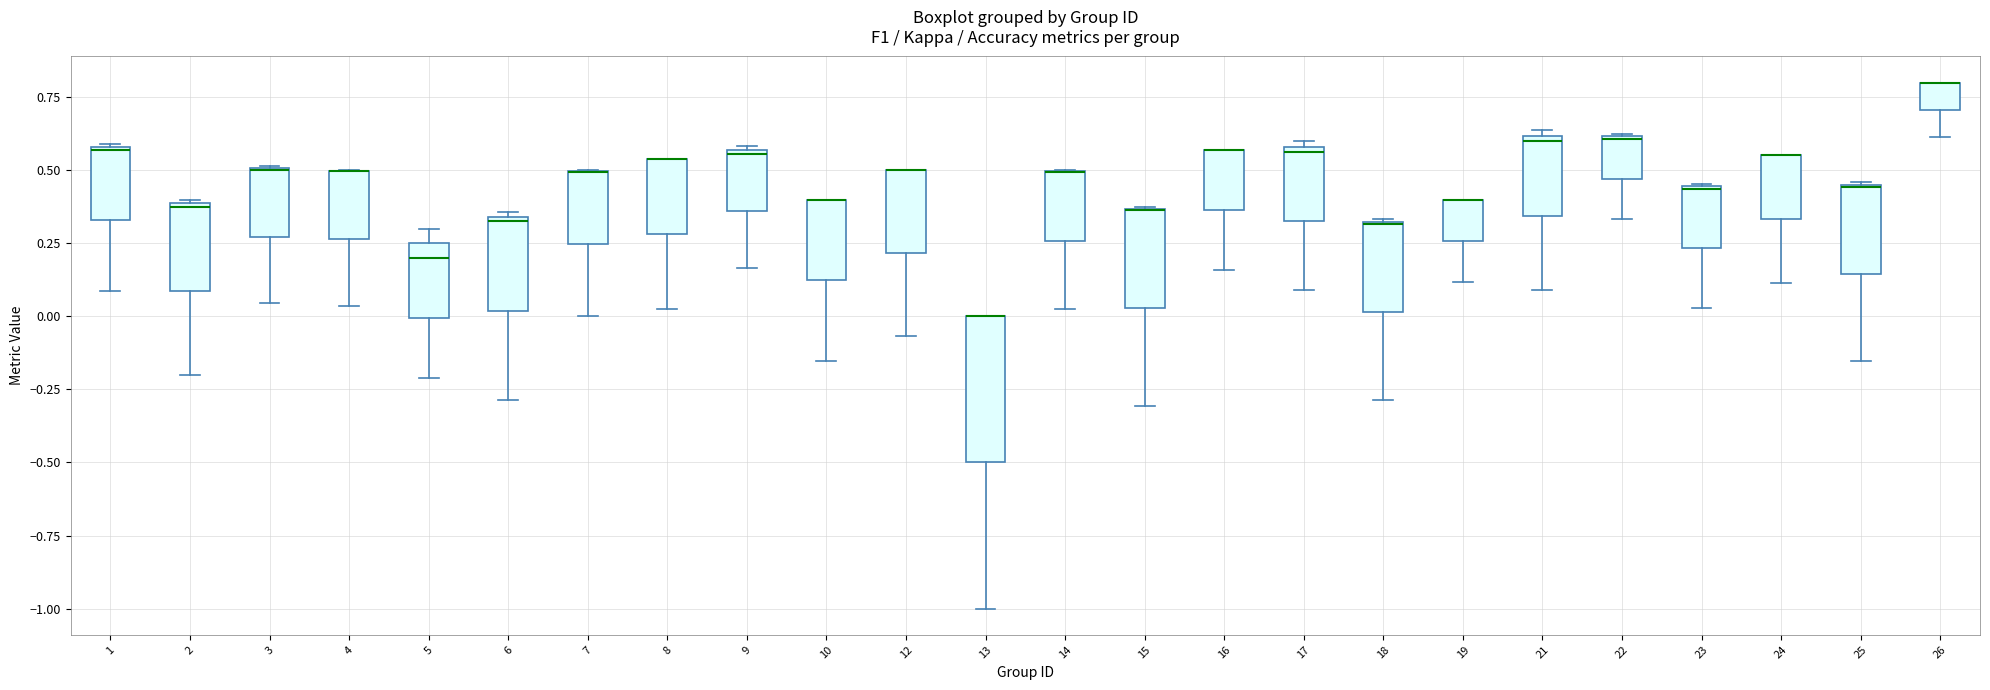

Reading left to right, read every box against the y-axis: the position of its median line, the range the box covers, and the ends of its whiskers. The values are not printed on the chart, so give them approximately, as read against the axis.

1: median 0.55, box 0.35 to 0.60, whiskers 0.10 to 0.60
2: median 0.40, box 0.10 to 0.40, whiskers -0.20 to 0.40
3: median 0.50, box 0.25 to 0.50, whiskers 0.05 to 0.50
4: median 0.50 (drawn on the box's upper edge), box 0.25 to 0.50, whiskers 0.05 to 0.50
5: median 0.20, box 0.00 to 0.25, whiskers -0.20 to 0.30
6: median 0.35 (just below the box's upper edge), box 0.00 to 0.35, whiskers -0.30 to 0.35 (just above the box's upper edge)
7: median 0.50 (drawn on the box's upper edge), box 0.25 to 0.50, whiskers 0.00 to 0.50
8: median 0.55 (drawn on the box's upper edge), box 0.30 to 0.55, whiskers 0.05 to 0.55
9: median 0.55, box 0.35 to 0.55, whiskers 0.15 to 0.60
10: median 0.40 (drawn on the box's upper edge), box 0.10 to 0.40, whiskers -0.15 to 0.40
12: median 0.50 (drawn on the box's upper edge), box 0.20 to 0.50, whiskers -0.05 to 0.50
13: median 0.00 (drawn on the box's upper edge), box -0.50 to 0.00, whiskers -1.00 to 0.00
14: median 0.50 (drawn on the box's upper edge), box 0.25 to 0.50, whiskers 0.00 to 0.50
15: median 0.35 (drawn on the box's upper edge), box 0.05 to 0.35, whiskers -0.30 to 0.35
16: median 0.55 (drawn on the box's upper edge), box 0.35 to 0.55, whiskers 0.15 to 0.55
17: median 0.55, box 0.35 to 0.60, whiskers 0.10 to 0.60 (just above the box's upper edge)
18: median 0.30, box 0.00 to 0.35, whiskers -0.30 to 0.35
19: median 0.40 (drawn on the box's upper edge), box 0.25 to 0.40, whiskers 0.10 to 0.40
21: median 0.60 (just below the box's upper edge), box 0.35 to 0.60, whiskers 0.10 to 0.65
22: median 0.60, box 0.45 to 0.60, whiskers 0.35 to 0.65
23: median 0.45, box 0.25 to 0.45, whiskers 0.05 to 0.45
24: median 0.55 (drawn on the box's upper edge), box 0.35 to 0.55, whiskers 0.10 to 0.55
25: median 0.45 (drawn on the box's upper edge), box 0.15 to 0.45, whiskers -0.15 to 0.45
26: median 0.80 (drawn on the box's upper edge), box 0.70 to 0.80, whiskers 0.60 to 0.80